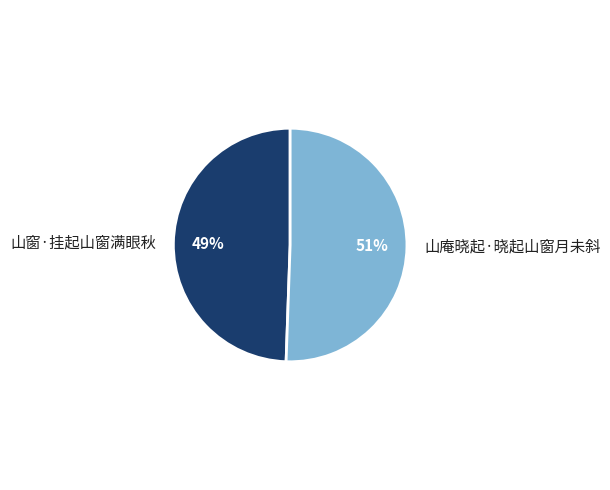

Approximately how many times larger is the value at 山庵晓起·晓起山窗月未斜 compared to 山窗·挂起山窗满眼秋?

1.0